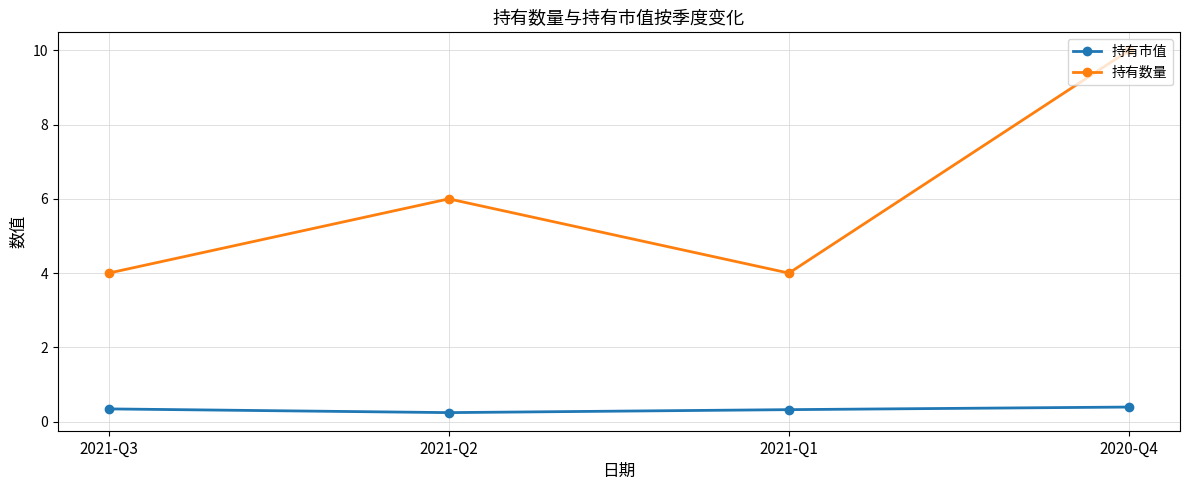

How many 持有数量 values are between 4 and 10?

4